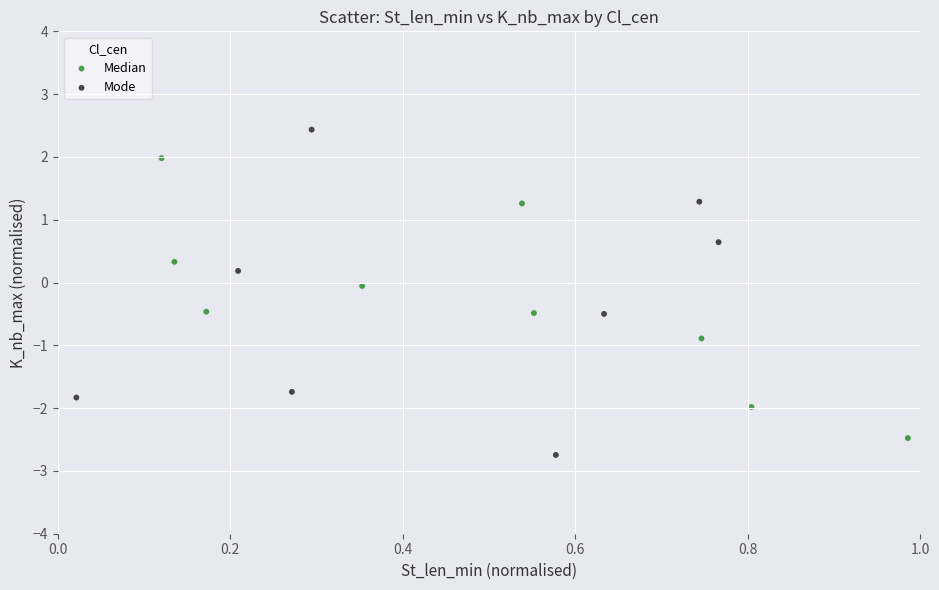

Which series has the largest Y range (max minus min)?

Mode